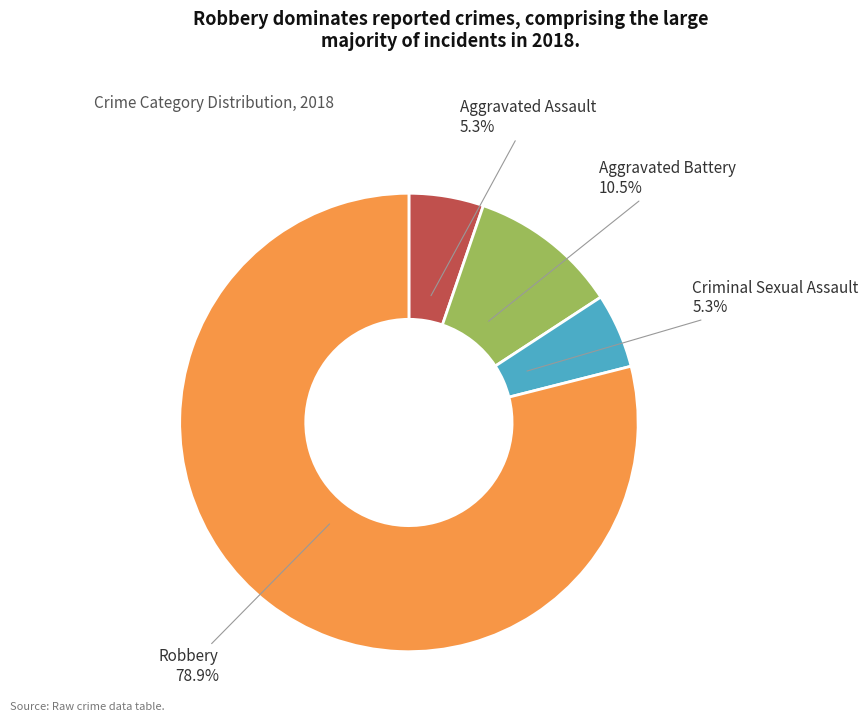

To the nearest percent, what is the difference between the Aggravated Battery and Criminal Sexual Assault slice percentages?

5%